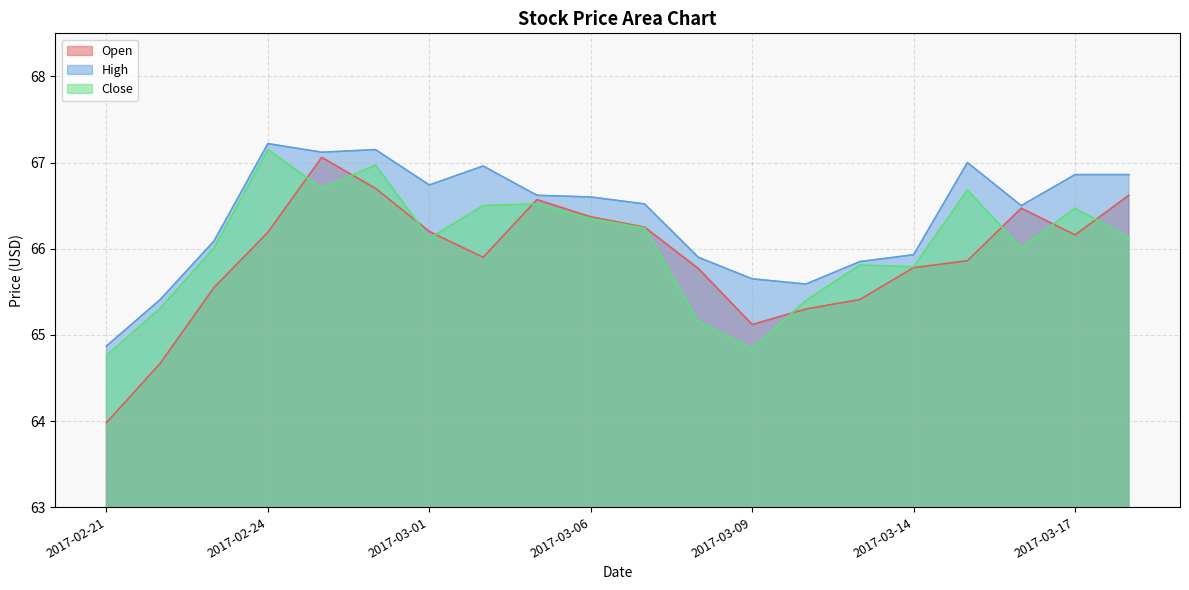

What is the difference between the highest and lowest values at 2017-02-21?

0.9